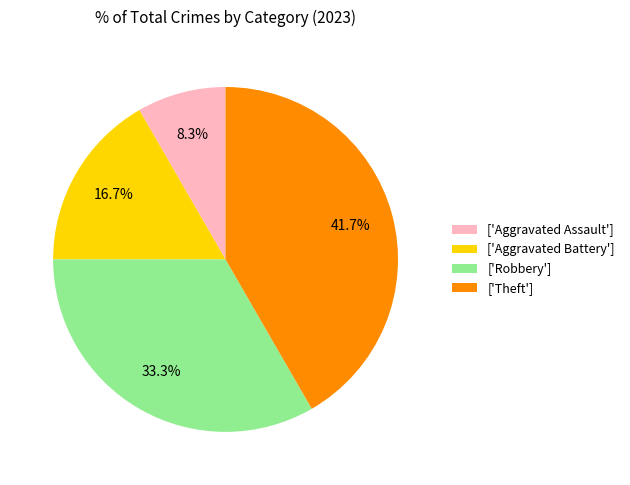

Which category has the biggest portion of the pie?

['Theft']